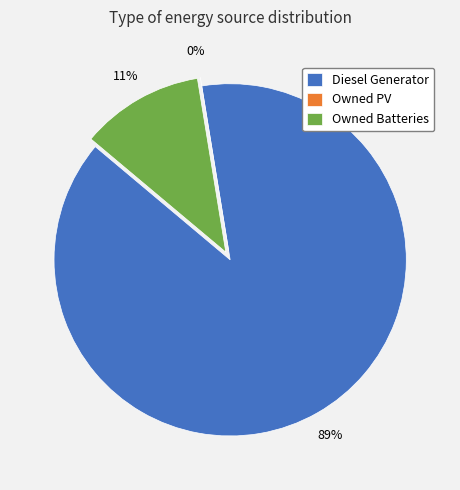

Which slice represents more than half of the pie?

Diesel Generator